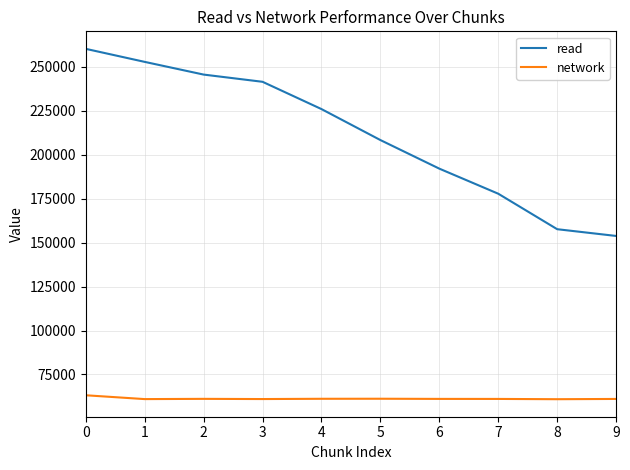

At which label is read closest to 206929?

5